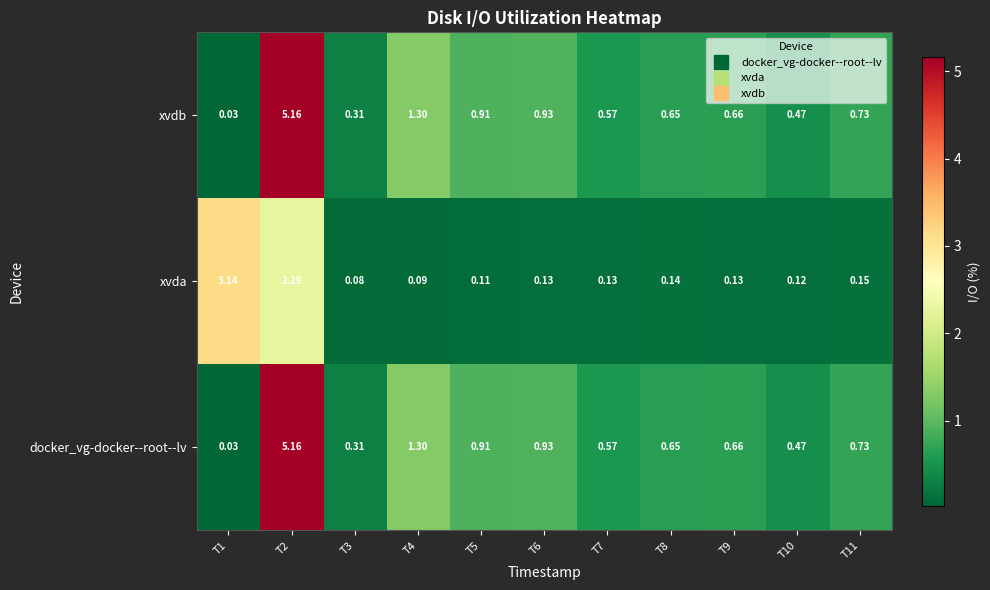

Is the value of docker_vg-docker--root--lv at T5 greater than the value of xvdb at T4?

No